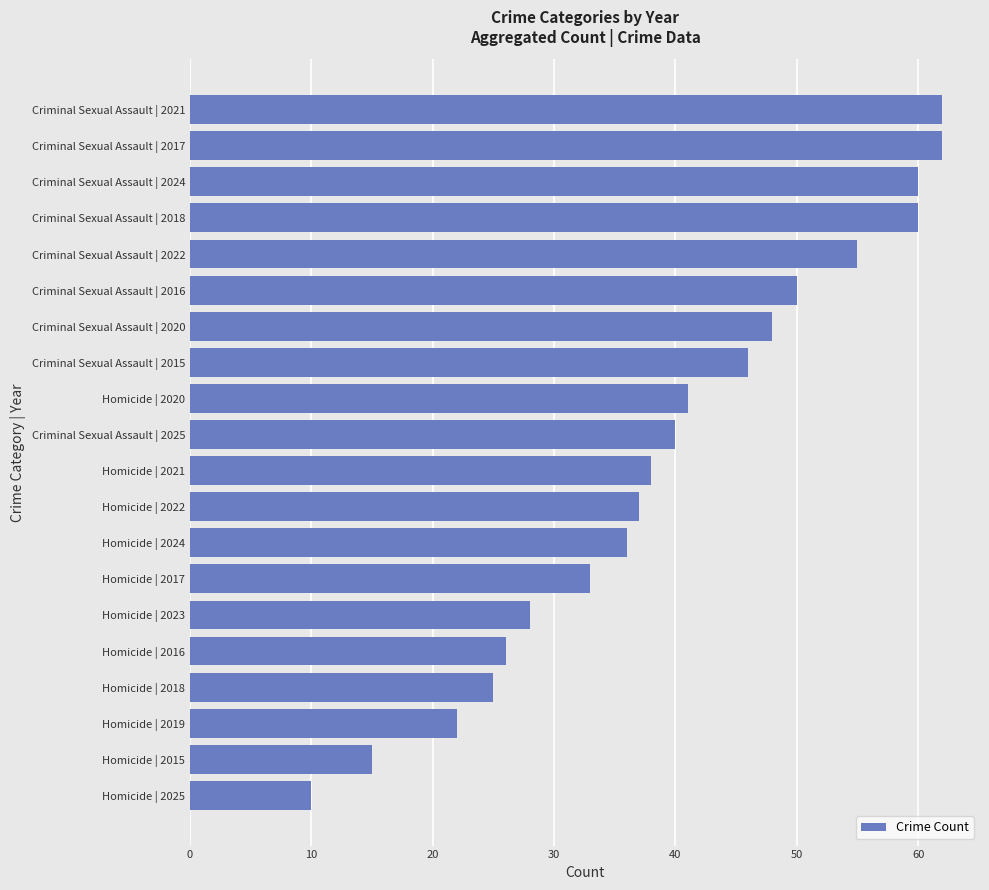

The value at Homicide | 2018 is 5. True or false?

False